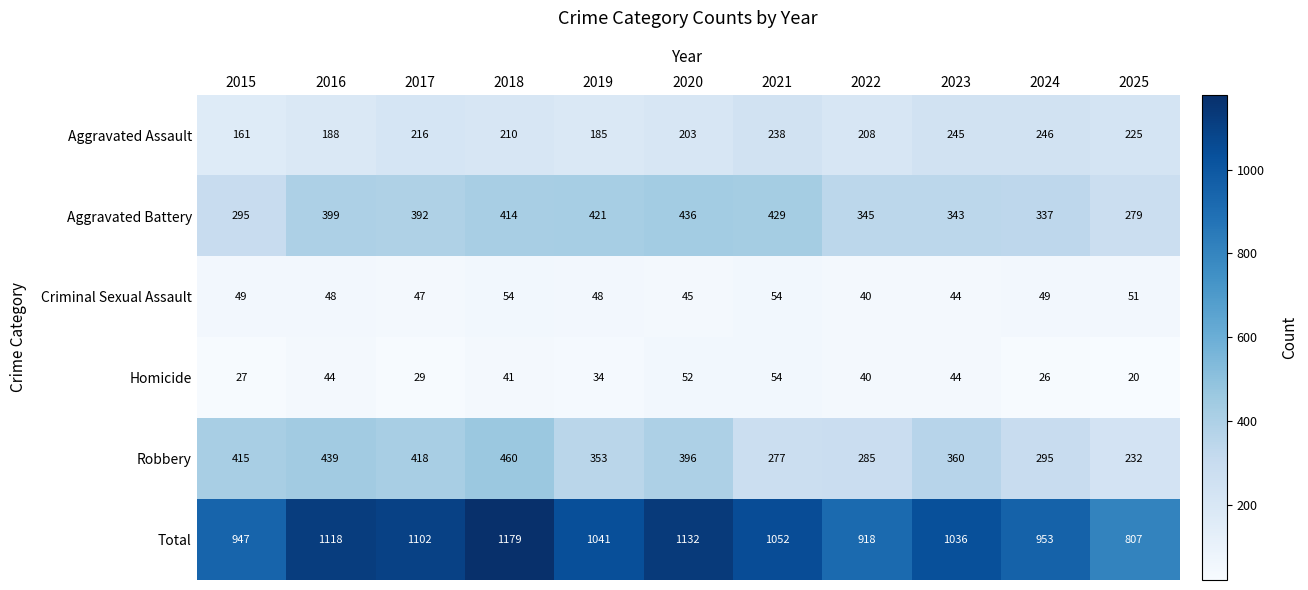

Rank the series at 2015 from lowest to highest value.

Homicide, Criminal Sexual Assault, Aggravated Assault, Aggravated Battery, Robbery, Total